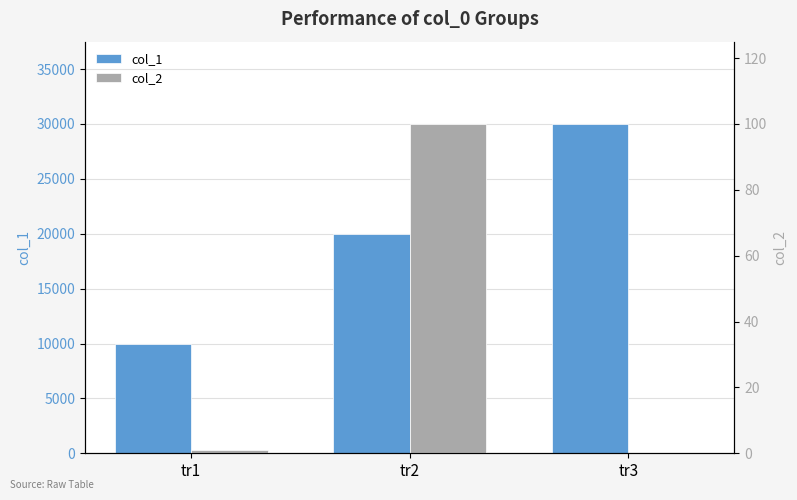

What are all the series names shown in the legend?

col_1, col_2